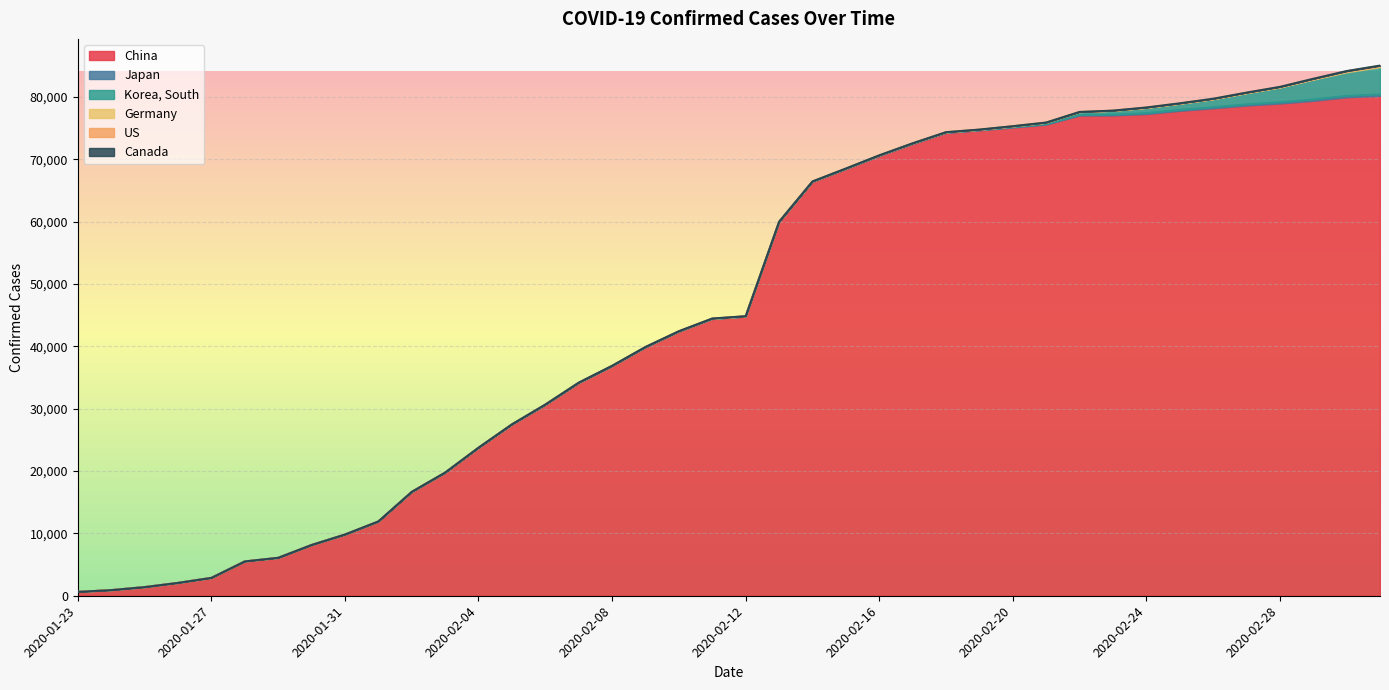

Reading left to right, extract all data points from this chart.

China: 2020-01-23=643	2020-01-24=920	2020-01-25=1406	2020-01-26=2075	2020-01-27=2877	2020-01-28=5509	2020-01-29=6087	2020-01-30=8141	2020-01-31=9802	2020-02-01=11891	2020-02-02=16630	2020-02-03=19716	2020-02-04=23707	2020-02-05=27440	2020-02-06=30587	2020-02-07=34110	2020-02-08=36814	2020-02-09=39829	2020-02-10=42354	2020-02-11=44386	2020-02-12=44759	2020-02-13=59895	2020-02-14=66358	2020-02-15=68413	2020-02-16=70513	2020-02-17=72434	2020-02-18=74211	2020-02-19=74619	2020-02-20=75077	2020-02-21=75550	2020-02-22=77001	2020-02-23=77022	2020-02-24=77241	2020-02-25=77754	2020-02-26=78166	2020-02-27=78600	2020-02-28=78928	2020-02-29=79356	2020-03-01=79932	2020-03-02=80136
Japan: 2020-01-23=1	2020-01-24=2	2020-01-25=2	2020-01-26=4	2020-01-27=4	2020-01-28=7	2020-01-29=7	2020-01-30=11	2020-01-31=15	2020-02-01=20	2020-02-02=20	2020-02-03=20	2020-02-04=22	2020-02-05=22	2020-02-06=45	2020-02-07=25	2020-02-08=25	2020-02-09=26	2020-02-10=26	2020-02-11=26	2020-02-12=28	2020-02-13=28	2020-02-14=29	2020-02-15=43	2020-02-16=59	2020-02-17=66	2020-02-18=74	2020-02-19=84	2020-02-20=94	2020-02-21=105	2020-02-22=122	2020-02-23=147	2020-02-24=159	2020-02-25=170	2020-02-26=189	2020-02-27=214	2020-02-28=228	2020-02-29=241	2020-03-01=256	2020-03-02=274
Korea, South: 2020-01-23=1	2020-01-24=2	2020-01-25=2	2020-01-26=3	2020-01-27=4	2020-01-28=4	2020-01-29=4	2020-01-30=4	2020-01-31=11	2020-02-01=12	2020-02-02=15	2020-02-03=15	2020-02-04=16	2020-02-05=19	2020-02-06=23	2020-02-07=24	2020-02-08=24	2020-02-09=25	2020-02-10=27	2020-02-11=28	2020-02-12=28	2020-02-13=28	2020-02-14=28	2020-02-15=28	2020-02-16=29	2020-02-17=30	2020-02-18=31	2020-02-19=31	2020-02-20=104	2020-02-21=204	2020-02-22=433	2020-02-23=602	2020-02-24=833	2020-02-25=977	2020-02-26=1261	2020-02-27=1766	2020-02-28=2337	2020-02-29=3150	2020-03-01=3736	2020-03-02=4335
Germany: 2020-01-23=0	2020-01-24=0	2020-01-25=0	2020-01-26=0	2020-01-27=1	2020-01-28=4	2020-01-29=4	2020-01-30=4	2020-01-31=5	2020-02-01=8	2020-02-02=10	2020-02-03=12	2020-02-04=12	2020-02-05=12	2020-02-06=12	2020-02-07=13	2020-02-08=13	2020-02-09=14	2020-02-10=14	2020-02-11=16	2020-02-12=16	2020-02-13=16	2020-02-14=16	2020-02-15=16	2020-02-16=16	2020-02-17=16	2020-02-18=16	2020-02-19=16	2020-02-20=16	2020-02-21=16	2020-02-22=16	2020-02-23=16	2020-02-24=16	2020-02-25=17	2020-02-26=27	2020-02-27=46	2020-02-28=48	2020-02-29=79	2020-03-01=130	2020-03-02=159
US: 2020-01-23=1	2020-01-24=2	2020-01-25=2	2020-01-26=5	2020-01-27=5	2020-01-28=5	2020-01-29=5	2020-01-30=5	2020-01-31=7	2020-02-01=8	2020-02-02=8	2020-02-03=11	2020-02-04=11	2020-02-05=11	2020-02-06=11	2020-02-07=11	2020-02-08=11	2020-02-09=11	2020-02-10=11	2020-02-11=12	2020-02-12=12	2020-02-13=13	2020-02-14=13	2020-02-15=13	2020-02-16=13	2020-02-17=13	2020-02-18=13	2020-02-19=13	2020-02-20=13	2020-02-21=15	2020-02-22=15	2020-02-23=15	2020-02-24=51	2020-02-25=51	2020-02-26=57	2020-02-27=58	2020-02-28=60	2020-02-29=68	2020-03-01=74	2020-03-02=98
Canada: 2020-01-23=0	2020-01-24=0	2020-01-25=0	2020-01-26=1	2020-01-27=1	2020-01-28=2	2020-01-29=2	2020-01-30=2	2020-01-31=4	2020-02-01=4	2020-02-02=4	2020-02-03=4	2020-02-04=4	2020-02-05=5	2020-02-06=5	2020-02-07=7	2020-02-08=7	2020-02-09=7	2020-02-10=7	2020-02-11=7	2020-02-12=7	2020-02-13=7	2020-02-14=7	2020-02-15=7	2020-02-16=7	2020-02-17=8	2020-02-18=8	2020-02-19=8	2020-02-20=8	2020-02-21=9	2020-02-22=9	2020-02-23=9	2020-02-24=10	2020-02-25=11	2020-02-26=11	2020-02-27=13	2020-02-28=14	2020-02-29=20	2020-03-01=24	2020-03-02=27